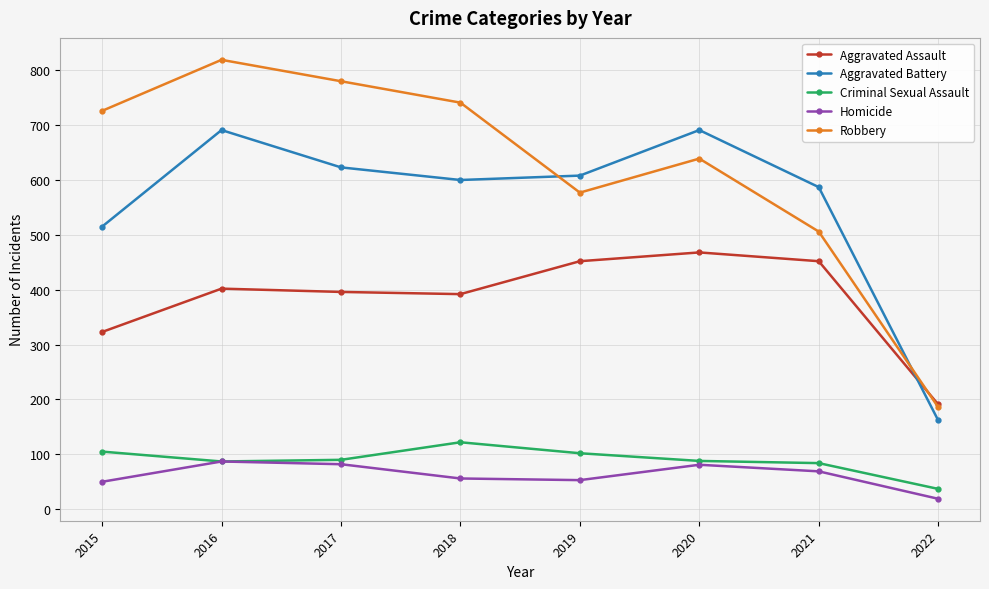

What are all the series names shown in the legend?

Aggravated Assault, Aggravated Battery, Criminal Sexual Assault, Homicide, Robbery